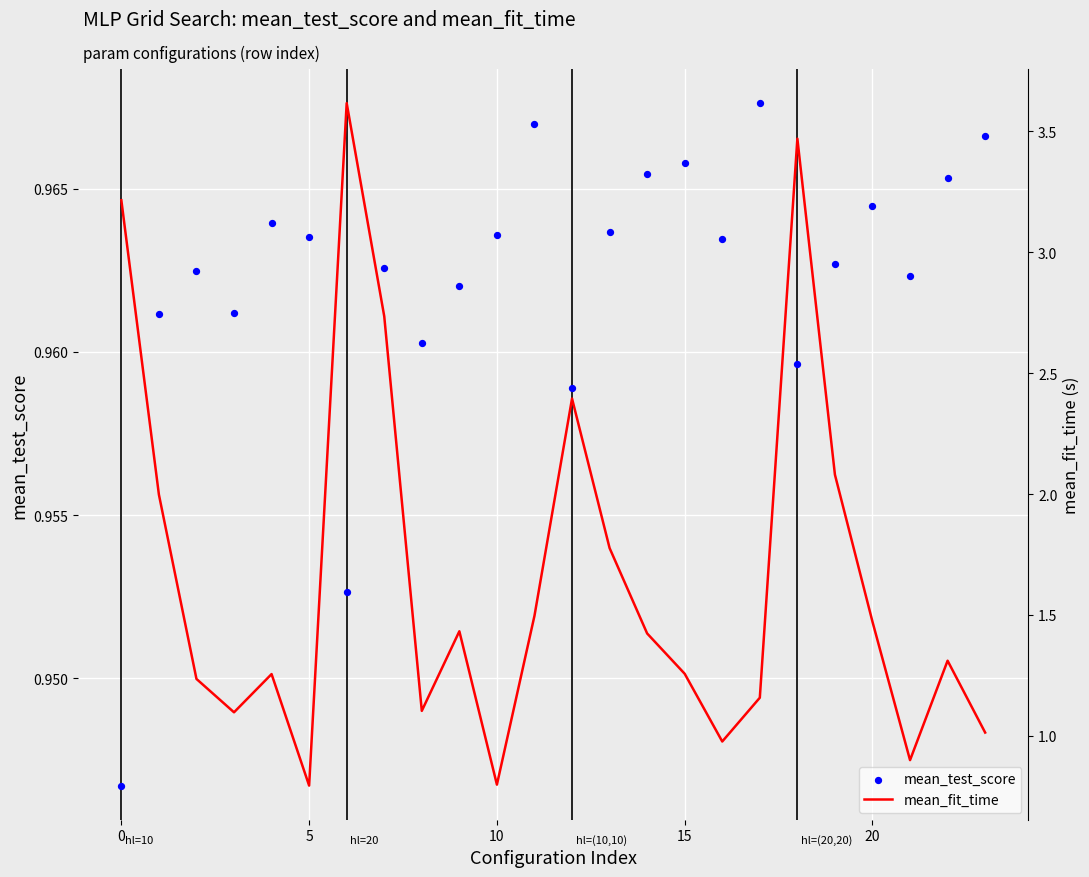

At how many categories does at least one series exceed 2?

6